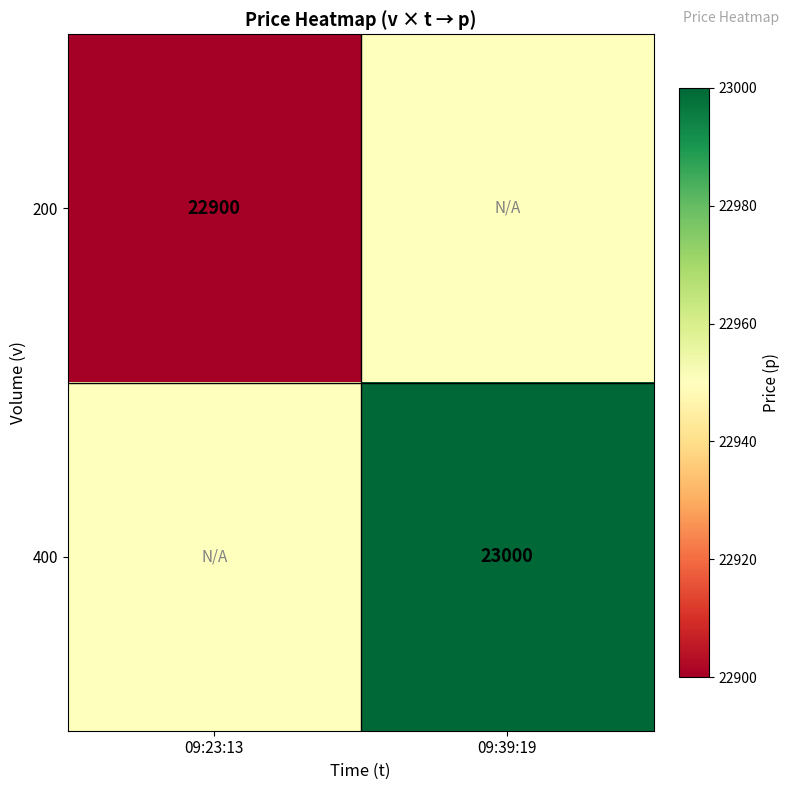

What is the spread (max minus min) of values at 09:39:19?

50